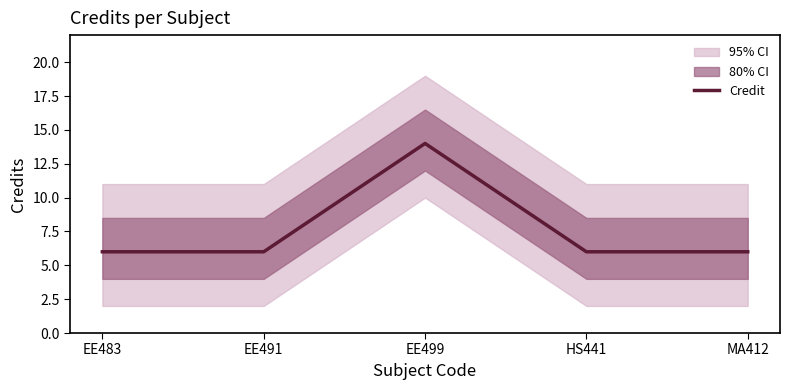

Reading left to right, list all the values displayed in this chart.

6	6	14	6	6